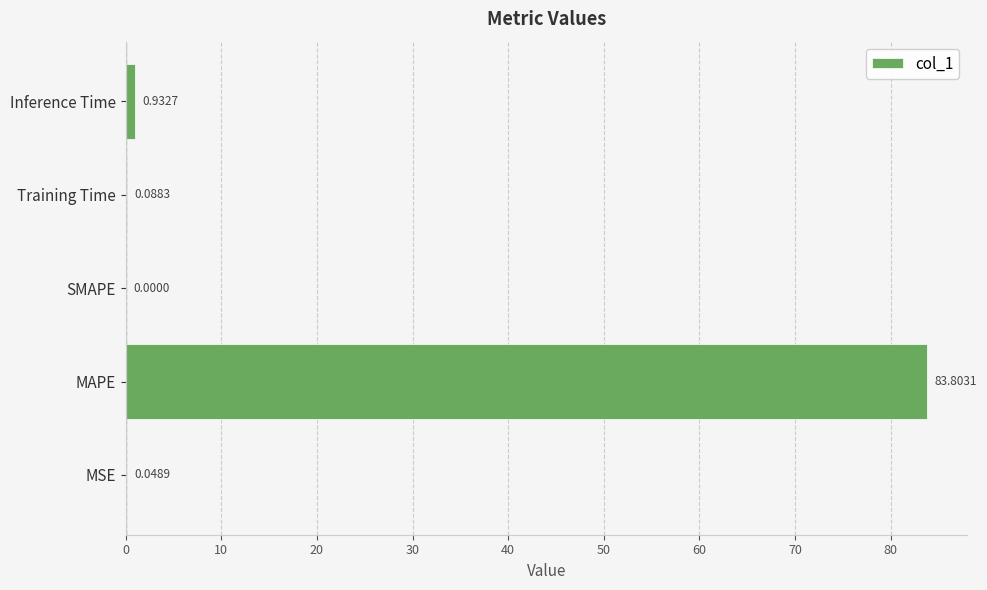

How many values are above zero?

4